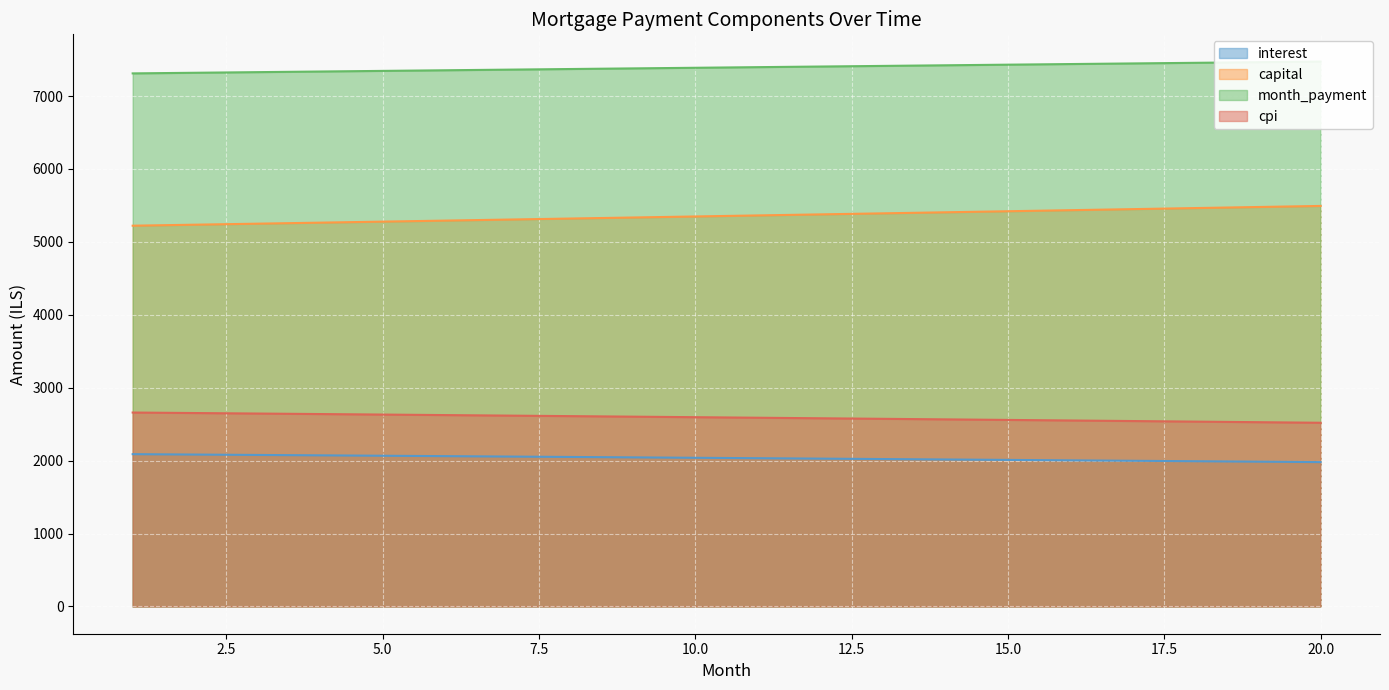

What is the total value across all series at 8?

17352.8